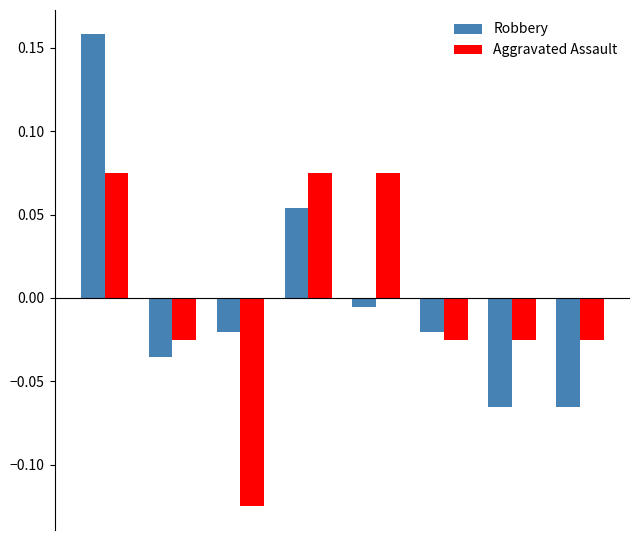

List the series in order of their peak value, highest first.

Robbery, Aggravated Assault